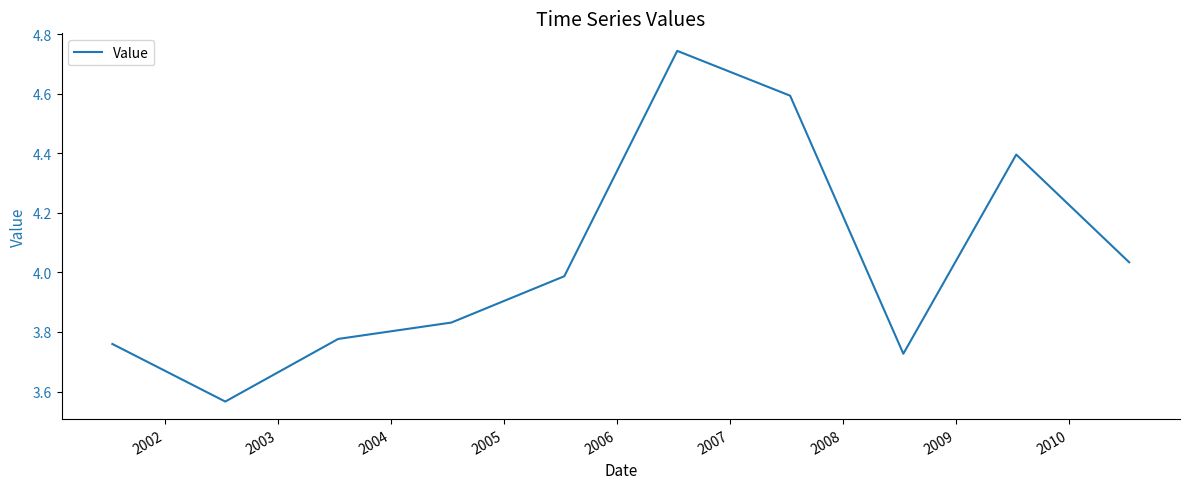

What is the difference between the maximum and minimum values?

1.2